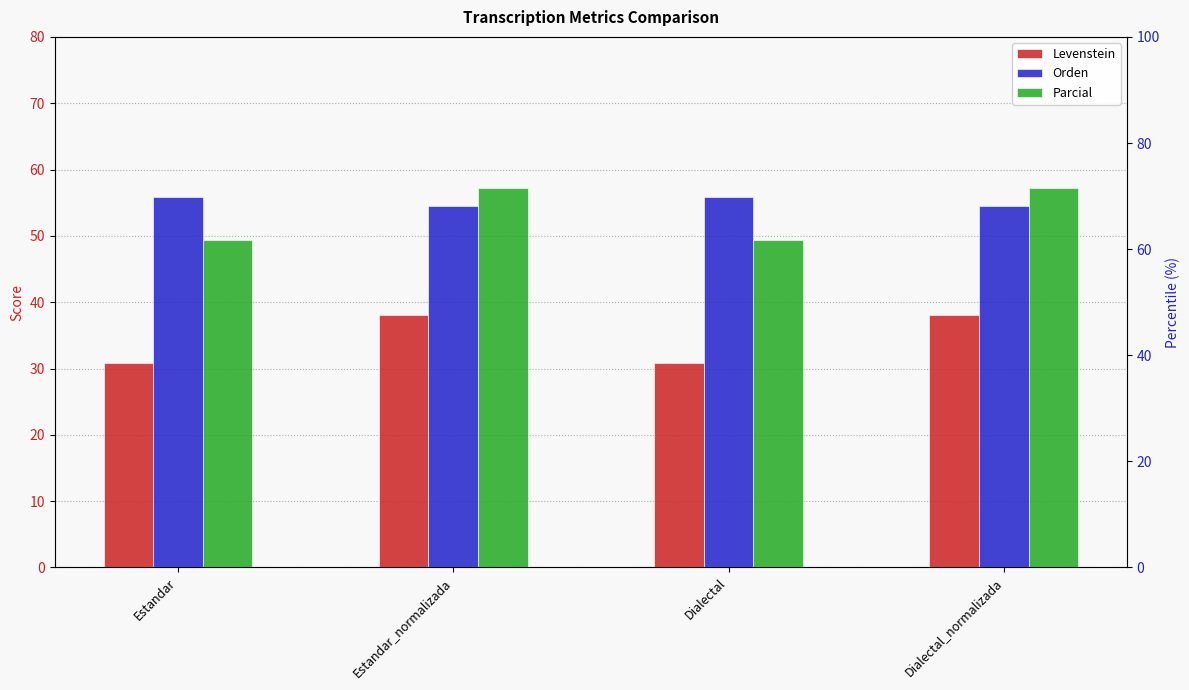

Reading left to right, what are all the values shown in this chart?

Levenstein: Estandar=30.9	Estandar_normalizada=38.0	Dialectal=30.9	Dialectal_normalizada=38.0
Orden: Estandar=55.9	Estandar_normalizada=54.5	Dialectal=55.9	Dialectal_normalizada=54.5
Parcial: Estandar=49.3	Estandar_normalizada=57.2	Dialectal=49.3	Dialectal_normalizada=57.2